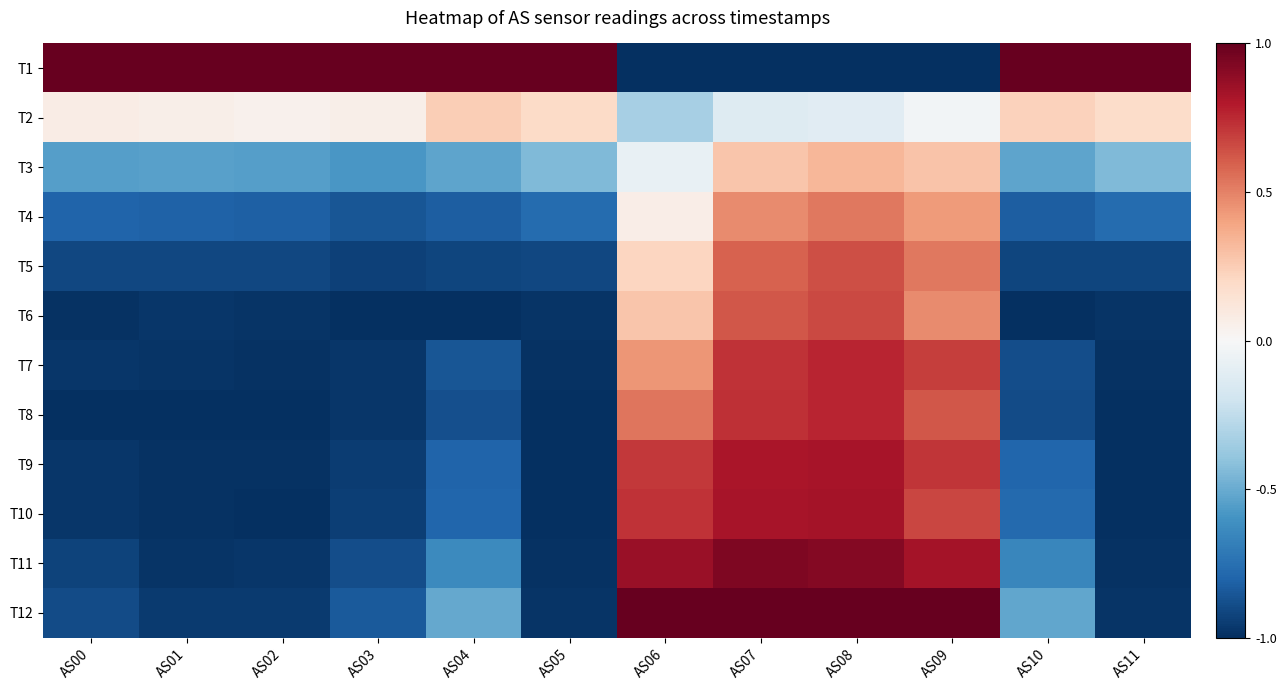

What is the minimum value shown in the chart?

-1.0